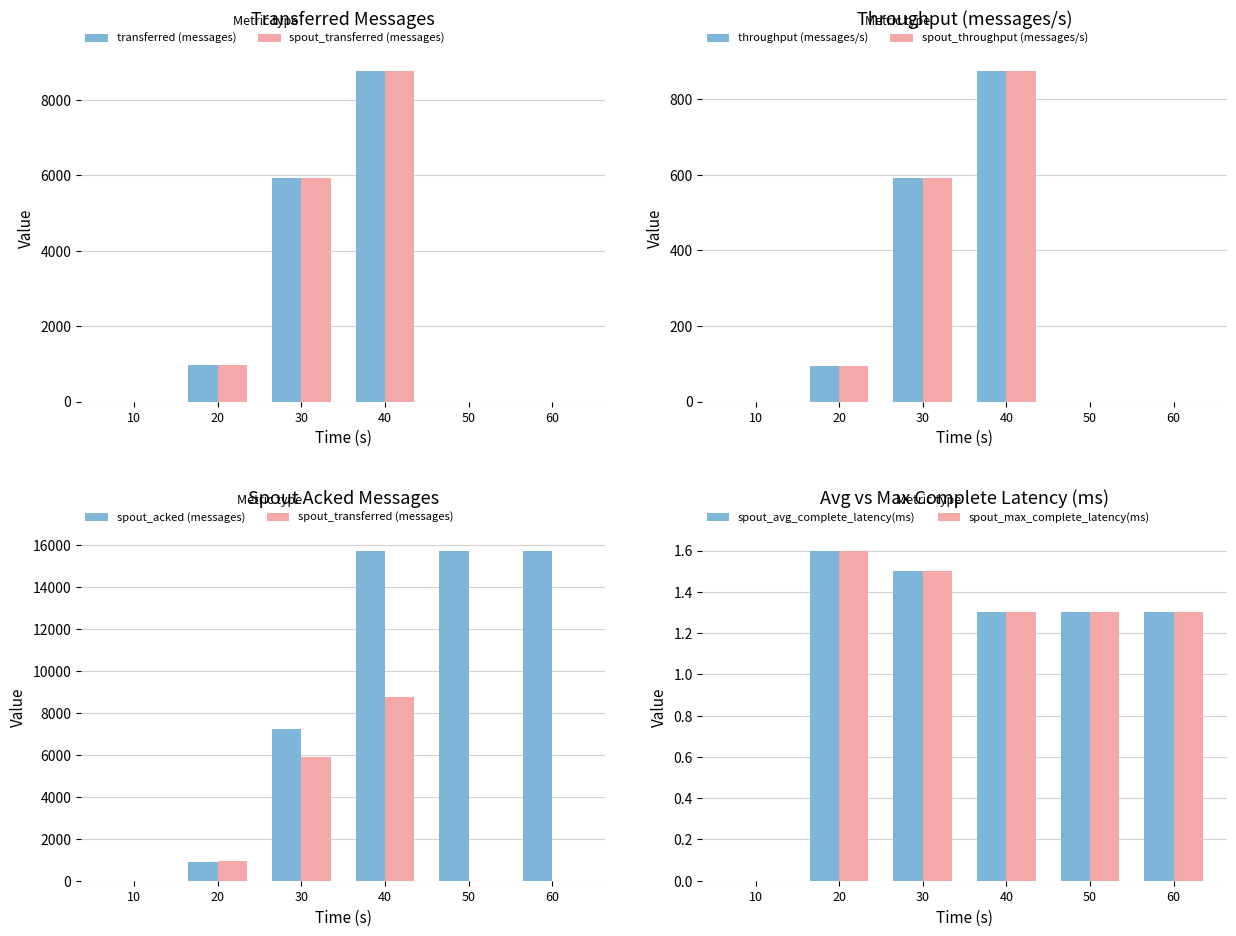

What is the difference between the throughput (messages/s) values at 40 and 20?

778